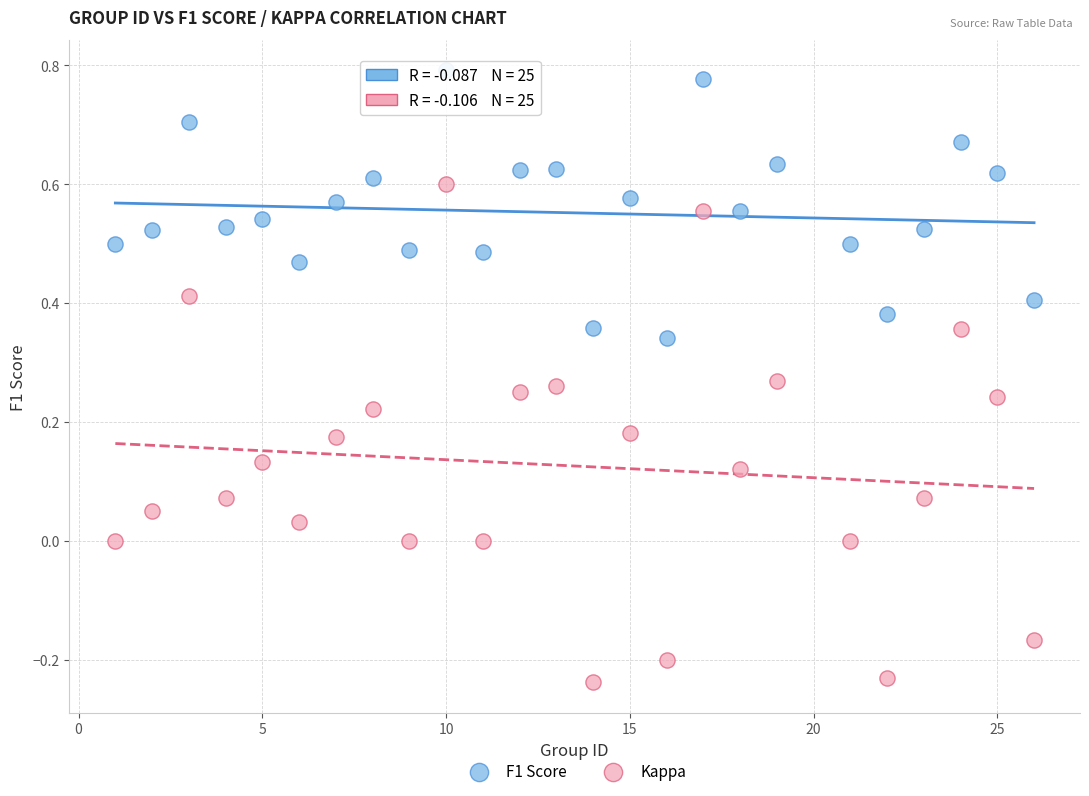

Which series has the largest Y range (max minus min)?

Kappa